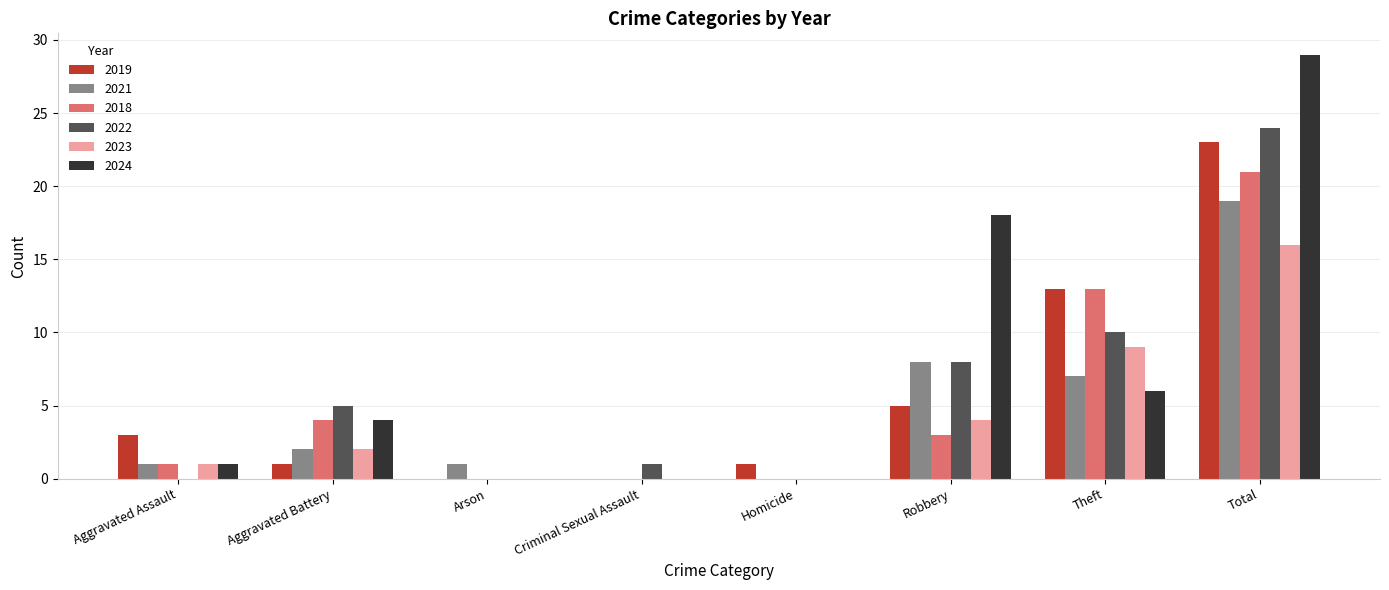

How many data points does each series have?

8